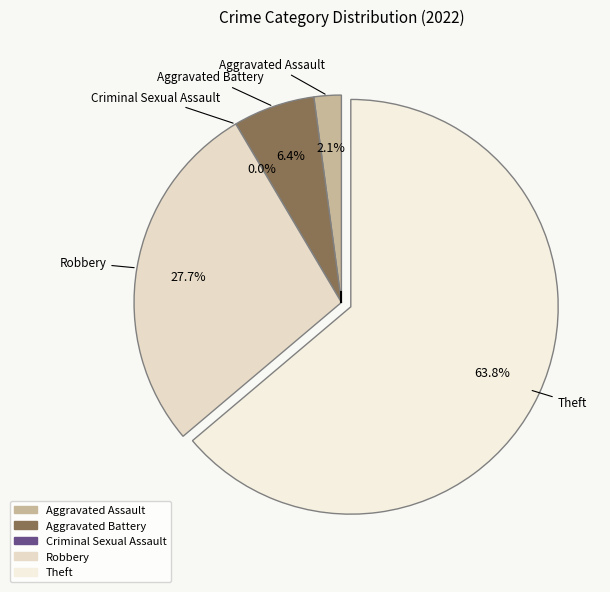

Do Criminal Sexual Assault and Aggravated Battery together represent more than half of the pie?

No